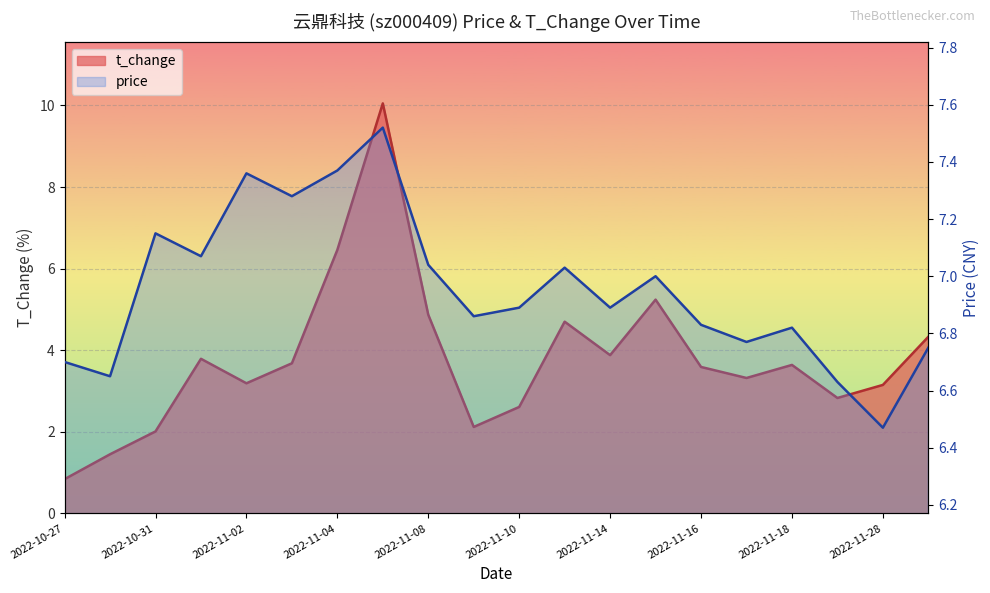

How many lines are shown in the chart?

2